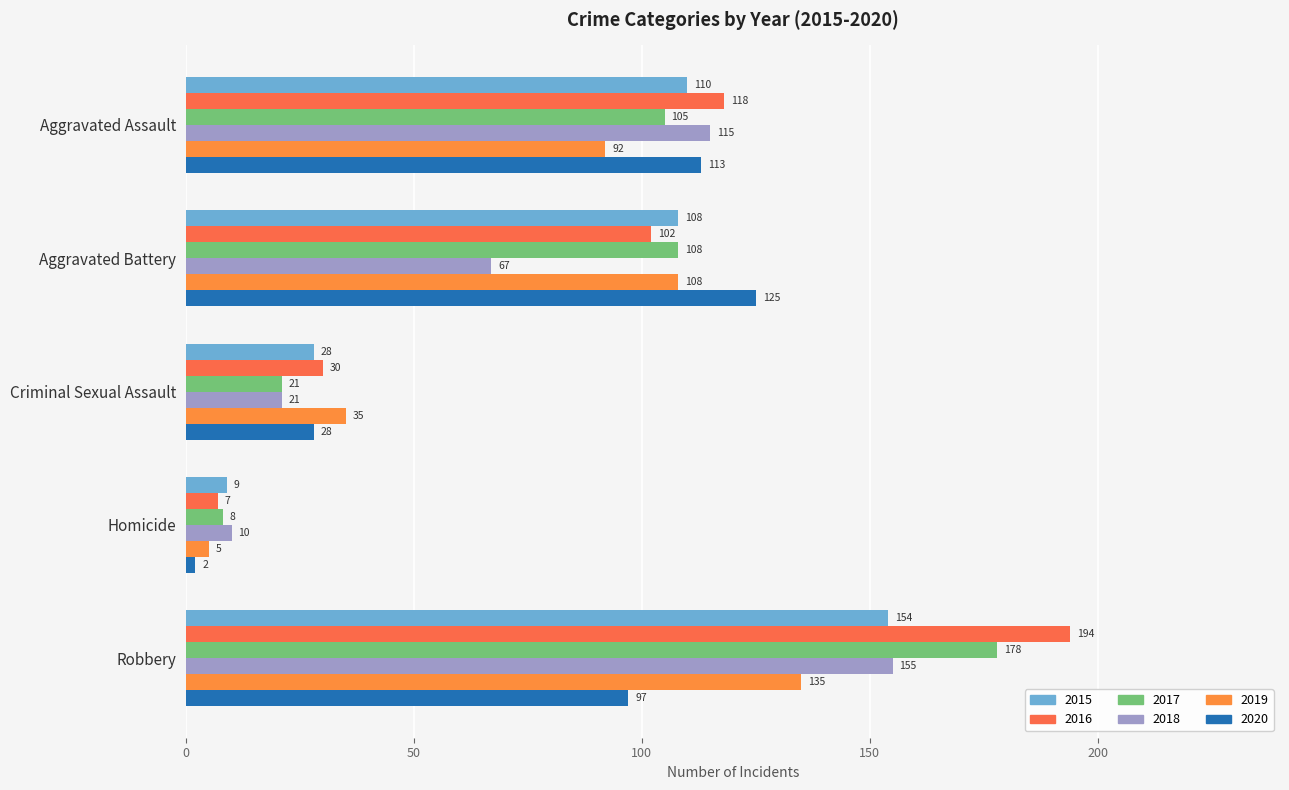

What is the value of the 2020 bar at the 5th from the left?

97